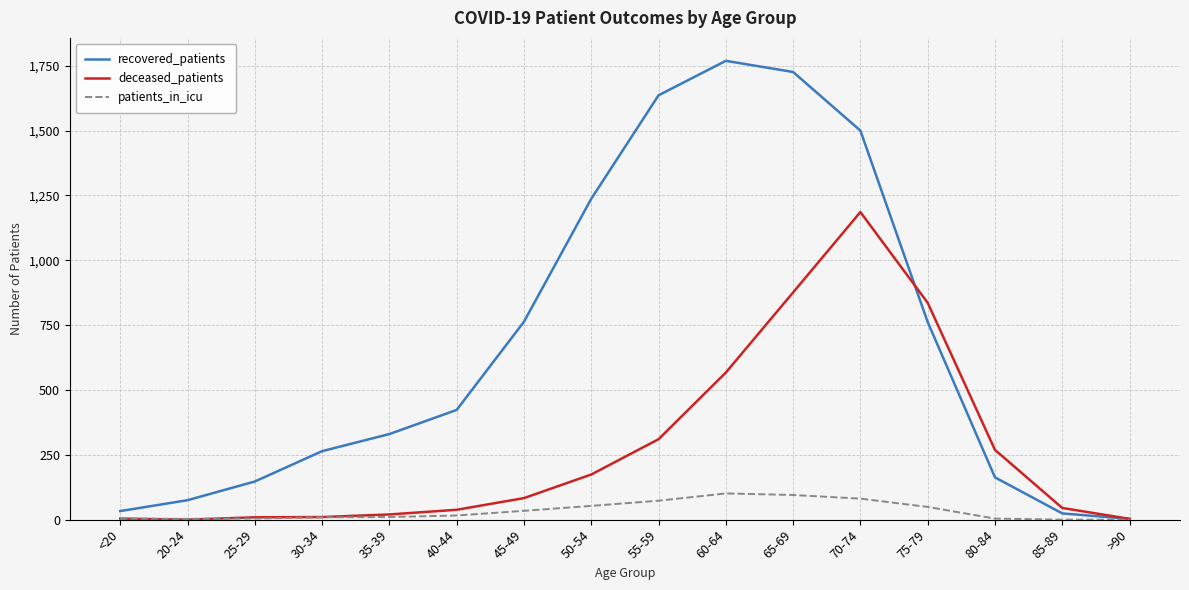

What is the total value across all series at 55-59?

2019